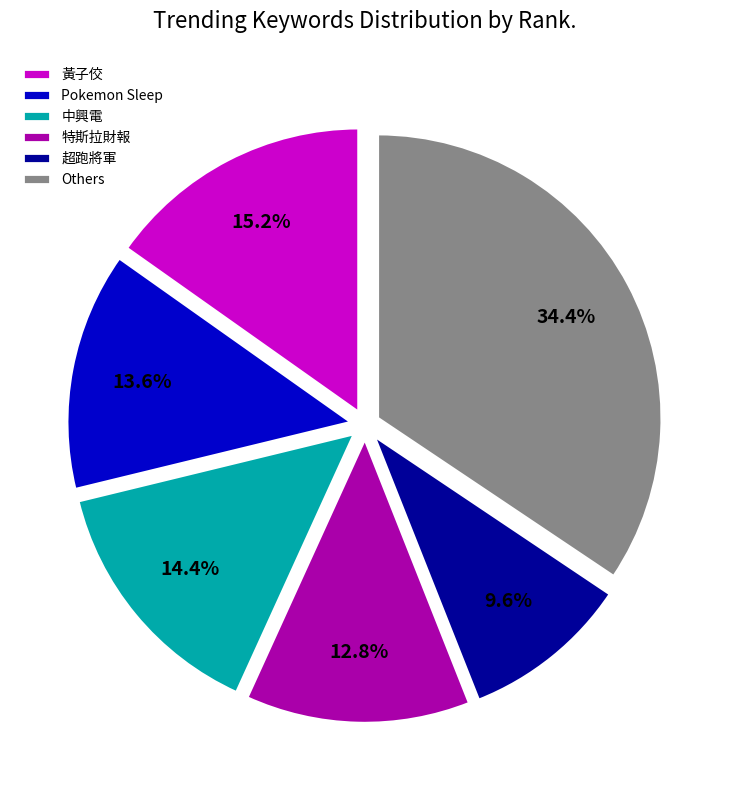

Which has a higher value, Pokemon Sleep or 超跑將軍?

Pokemon Sleep